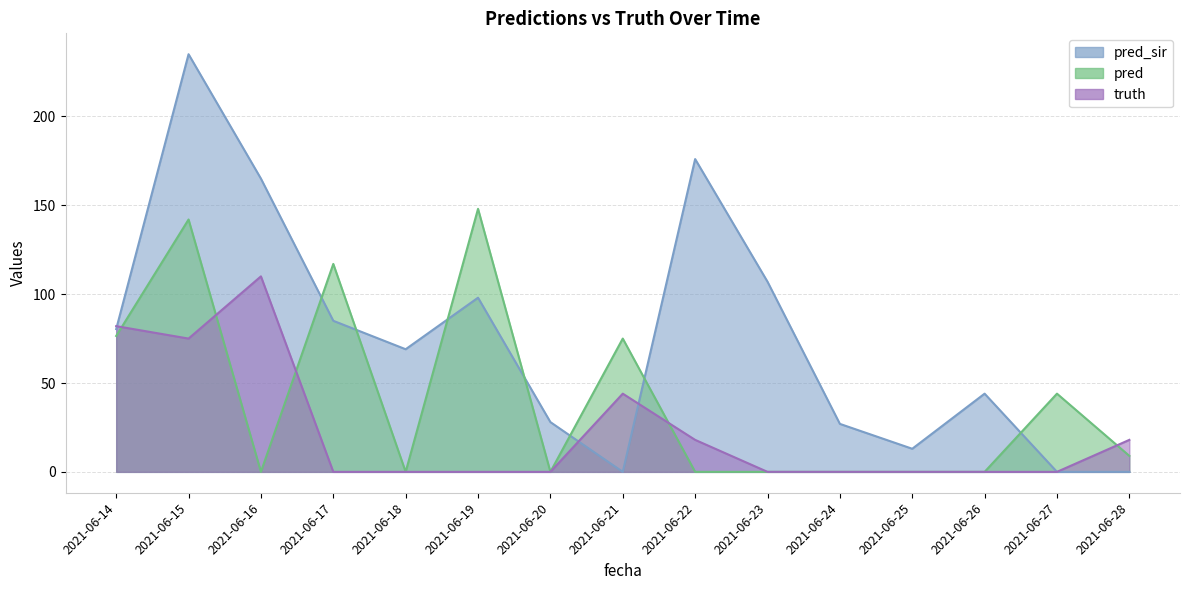

At which category does pred reach its first local valley?

2021-06-16